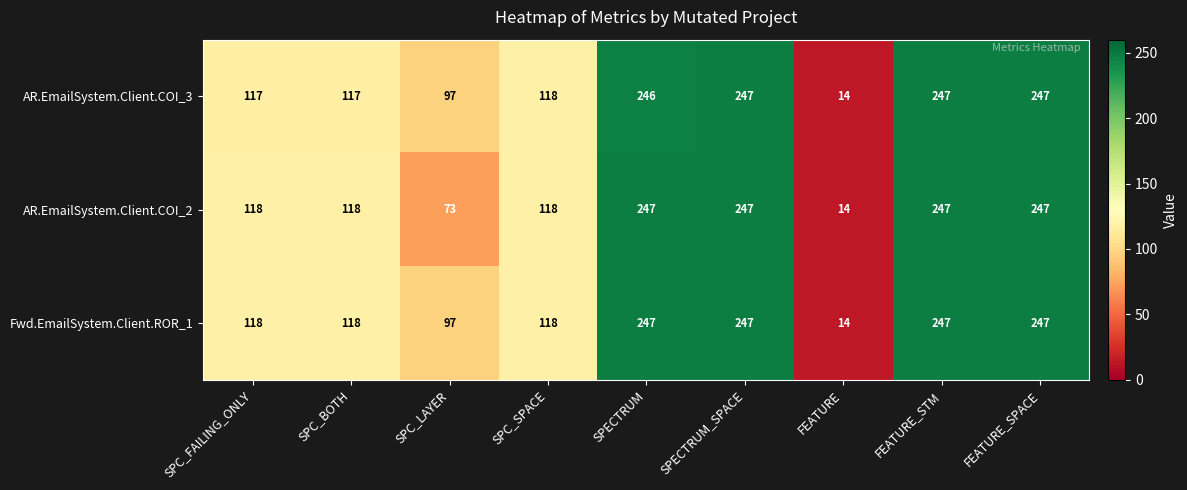

What is the average value of the AR.EmailSystem.Client.COI_3 series?

161